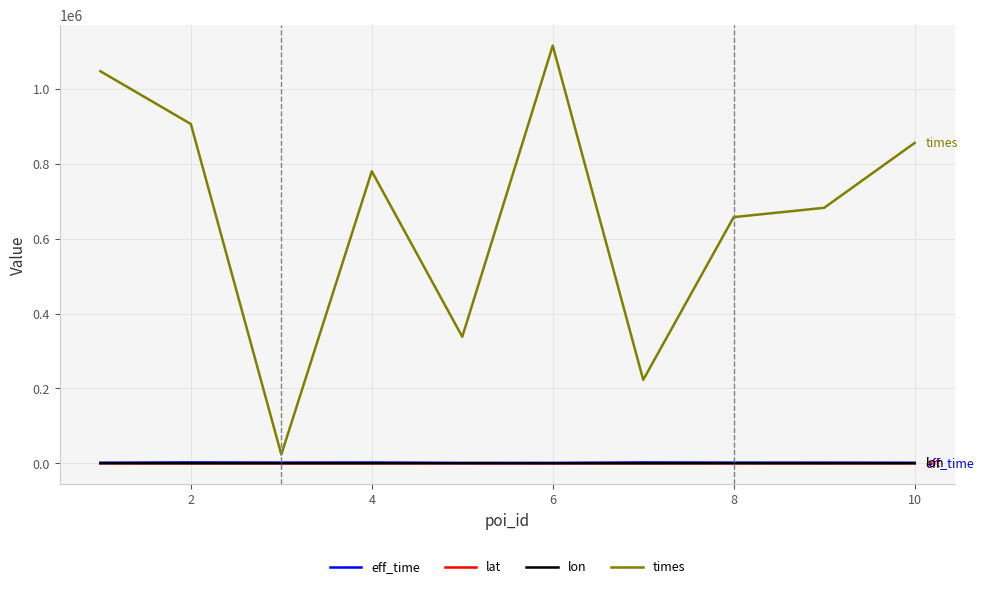

What is the sum of all lon values?

-494.0